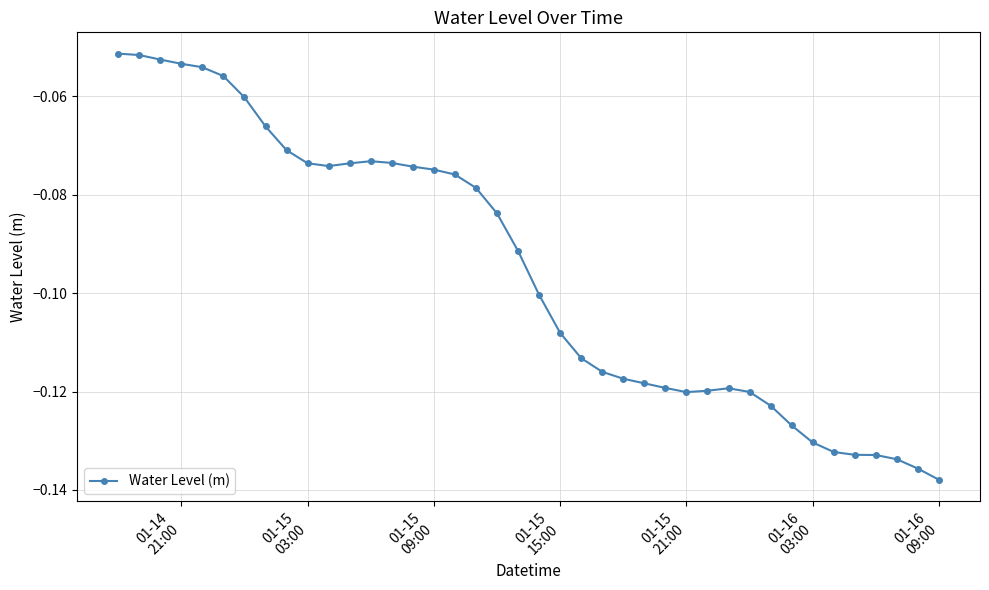

How many lines are shown in the chart?

1